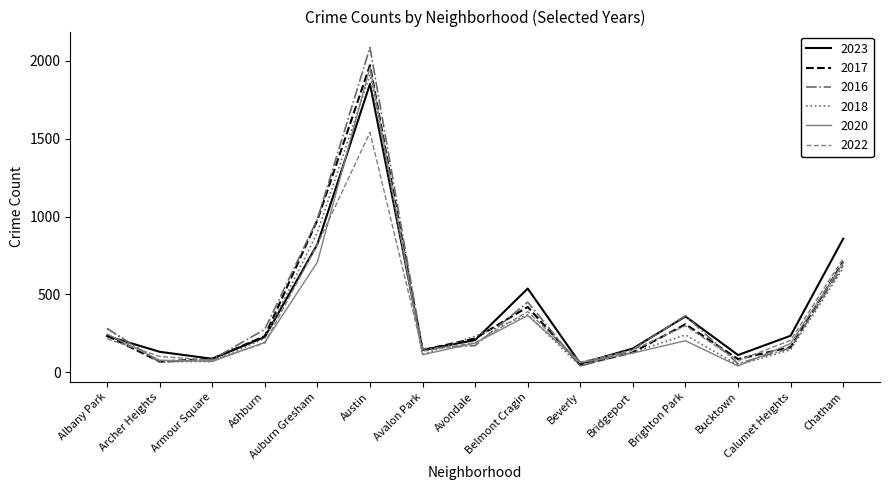

What is the spread (max minus min) of values at Bridgeport?

29